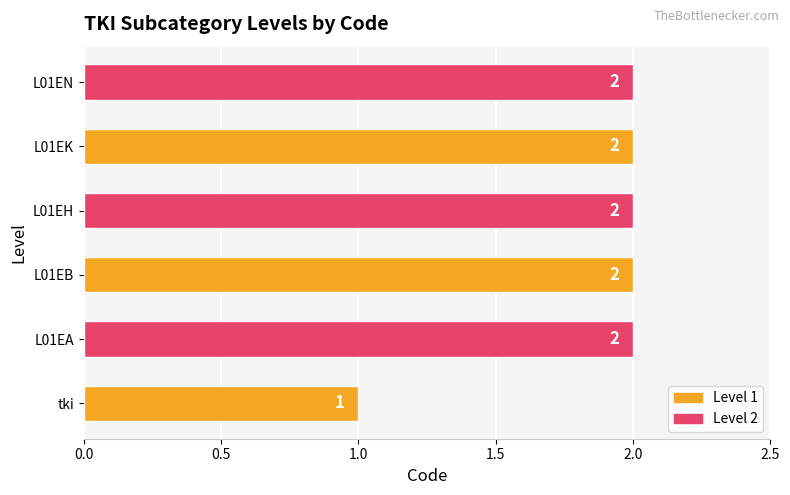

Reading bottom to top, list all the values displayed in this chart.

tki=1	L01EA=2	L01EB=2	L01EH=2	L01EK=2	L01EN=2